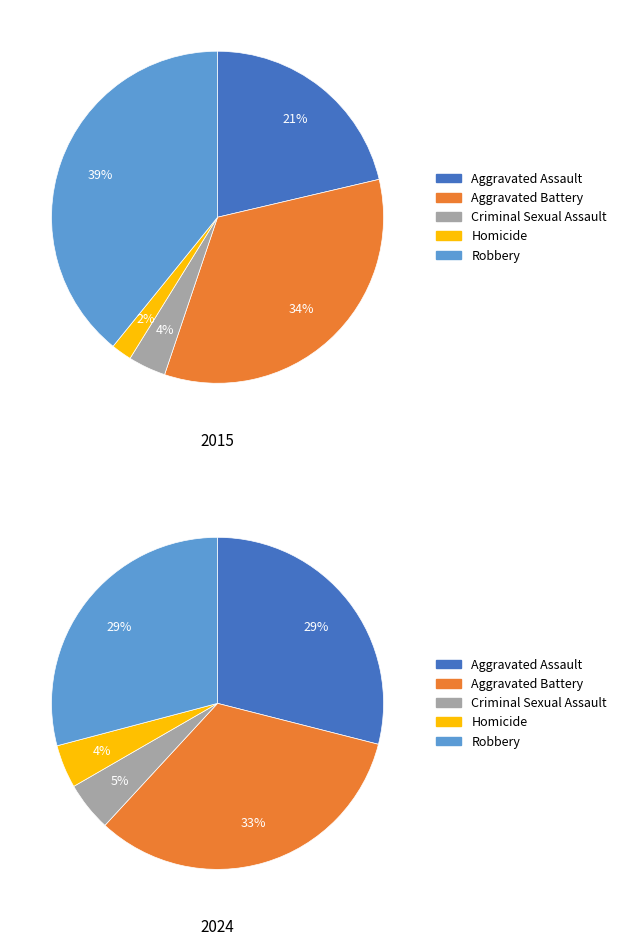

At 2, list the series in order from largest to smallest.

values_2024, values_2015